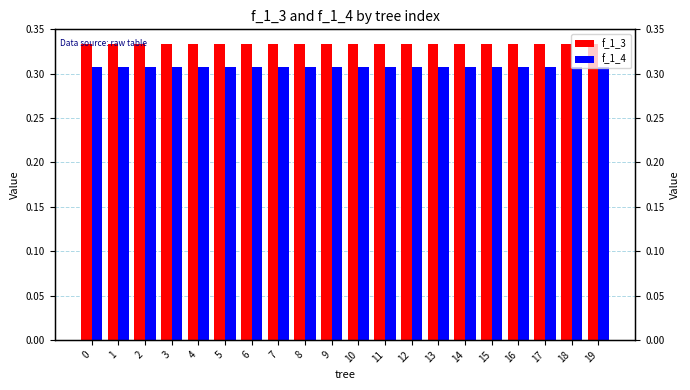

Between 15 and 8, which is larger?

15